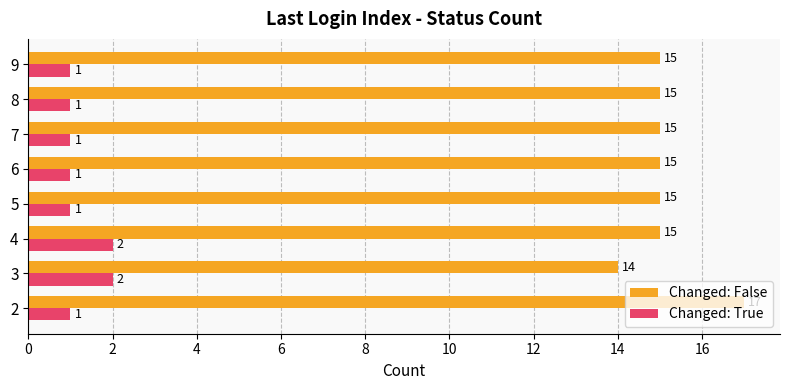

What is the greatest value displayed?

17